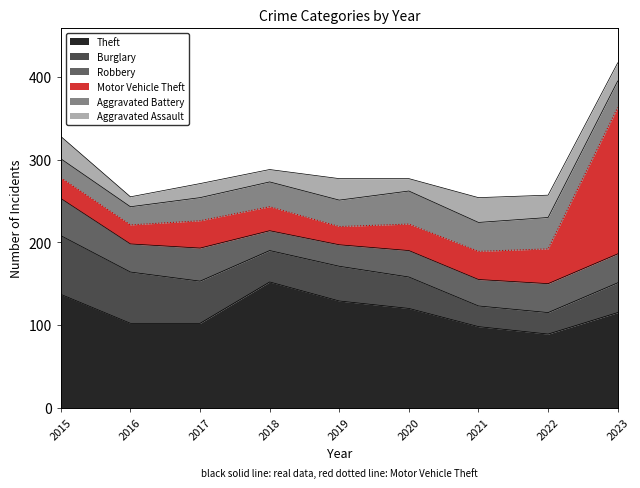

The Robbery series shows 34 at 2016. True or false?

True